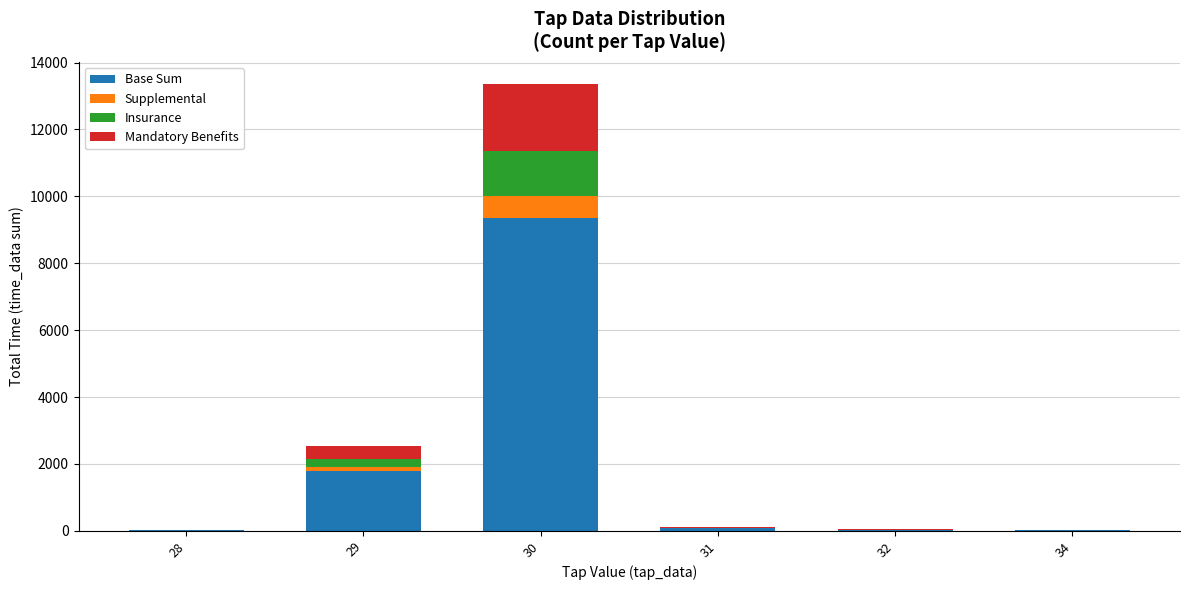

At which category is the sum across all series the highest?

30